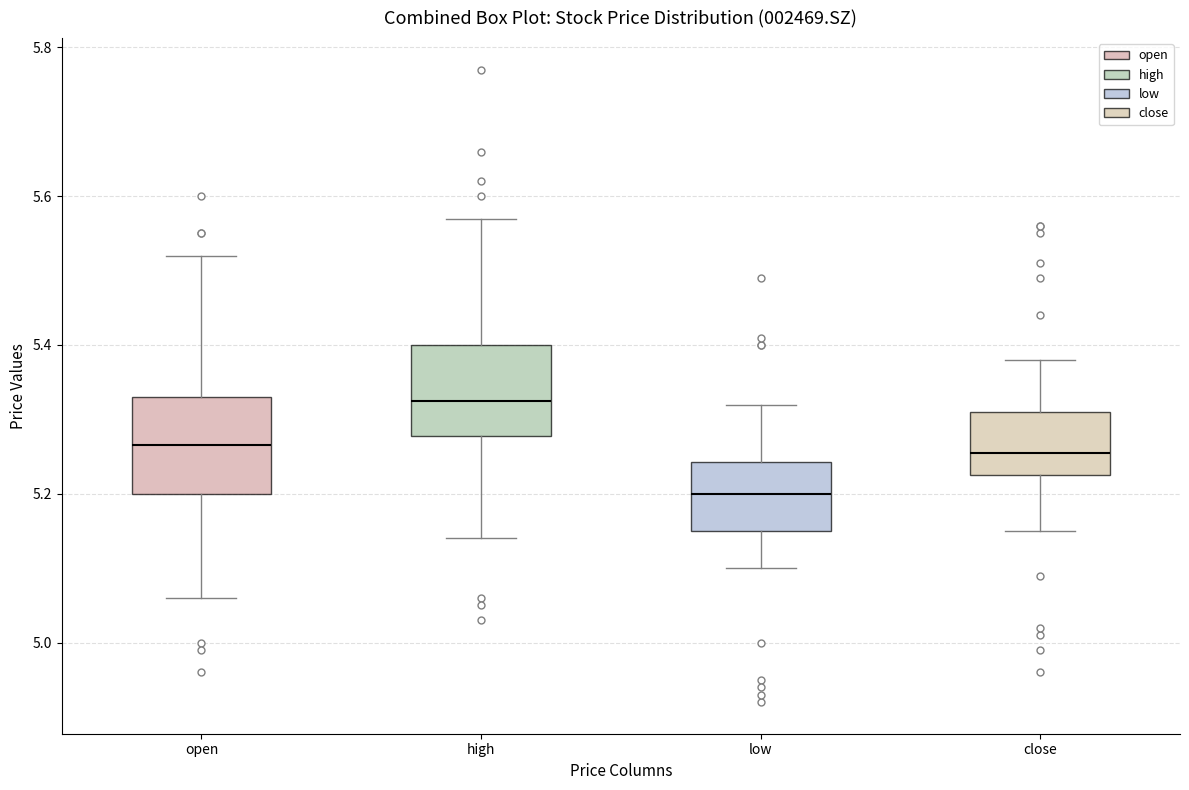

Reading left to right, read every box against the y-axis: the position of its median line, the range the box covers, and the ends of its whiskers. The values are not printed on the chart, so give them approximately, as read against the axis.

open: median 5.26, box 5.20 to 5.34, whiskers 5.06 to 5.52
high: median 5.32, box 5.28 to 5.40, whiskers 5.14 to 5.58
low: median 5.20, box 5.16 to 5.24, whiskers 5.10 to 5.32
close: median 5.26, box 5.22 to 5.32, whiskers 5.16 to 5.38